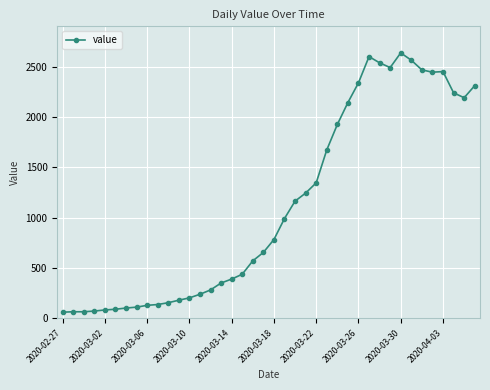

What is the maximum value shown in the chart?

2639